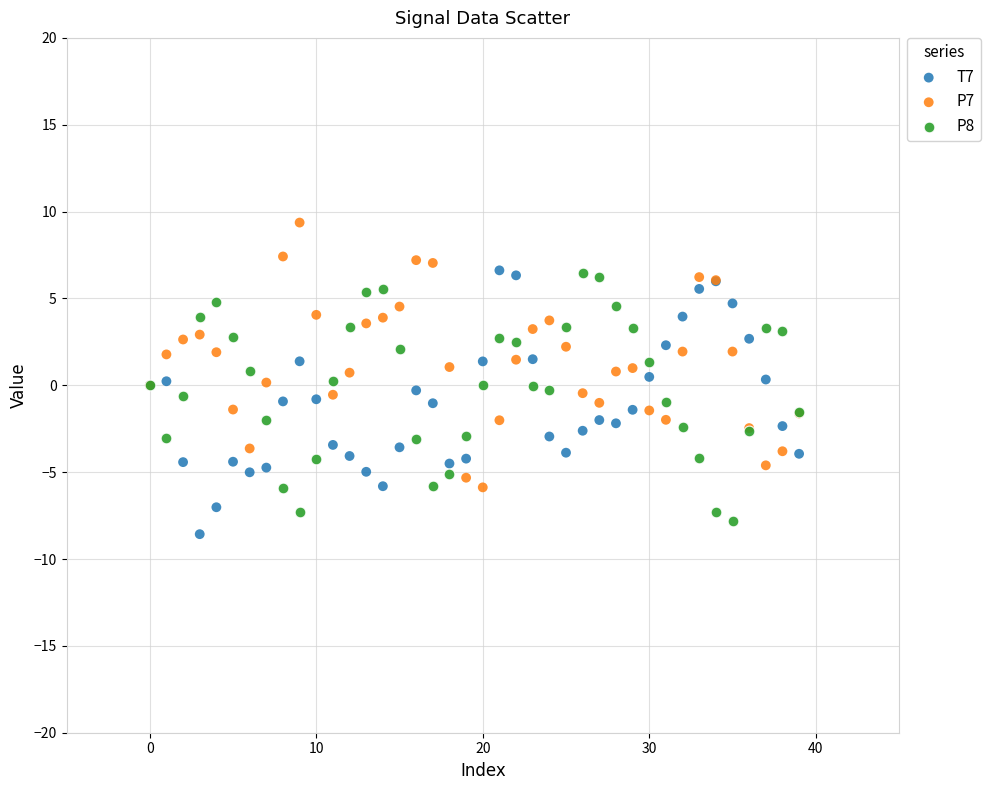

Which series reaches the maximum Y coordinate?

P7